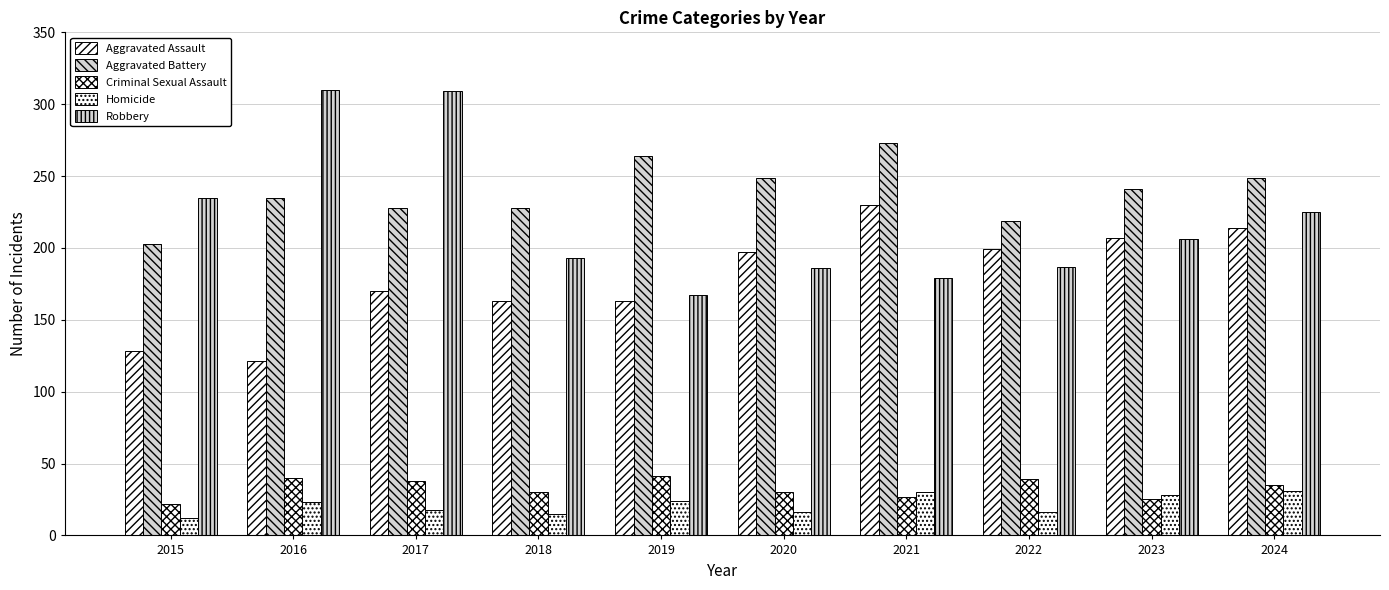

List the series in order of their peak value, lowest first.

Homicide, Criminal Sexual Assault, Aggravated Assault, Aggravated Battery, Robbery